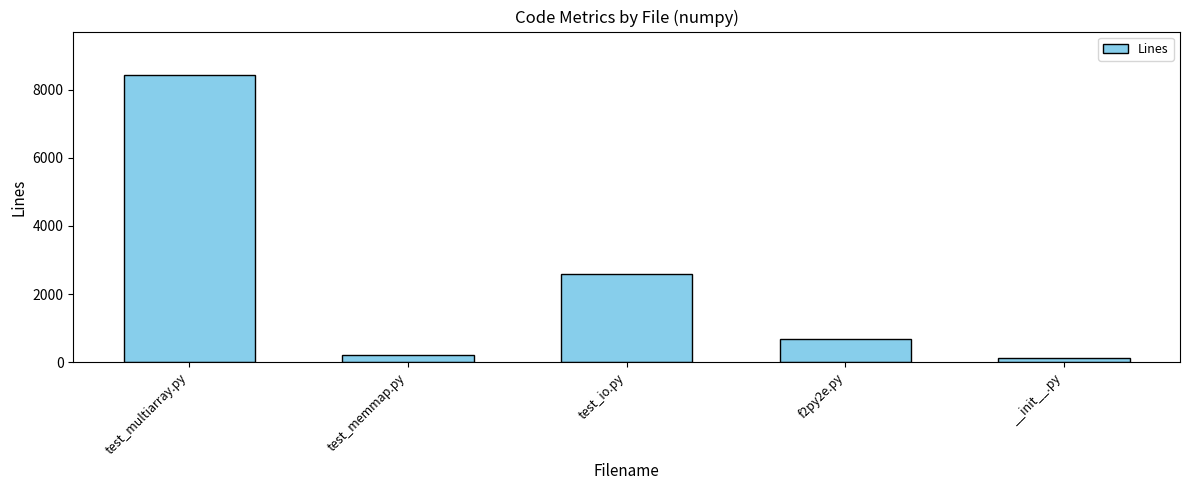

List the labels in order of value, smallest first.

__init__.py, test_memmap.py, f2py2e.py, test_io.py, test_multiarray.py